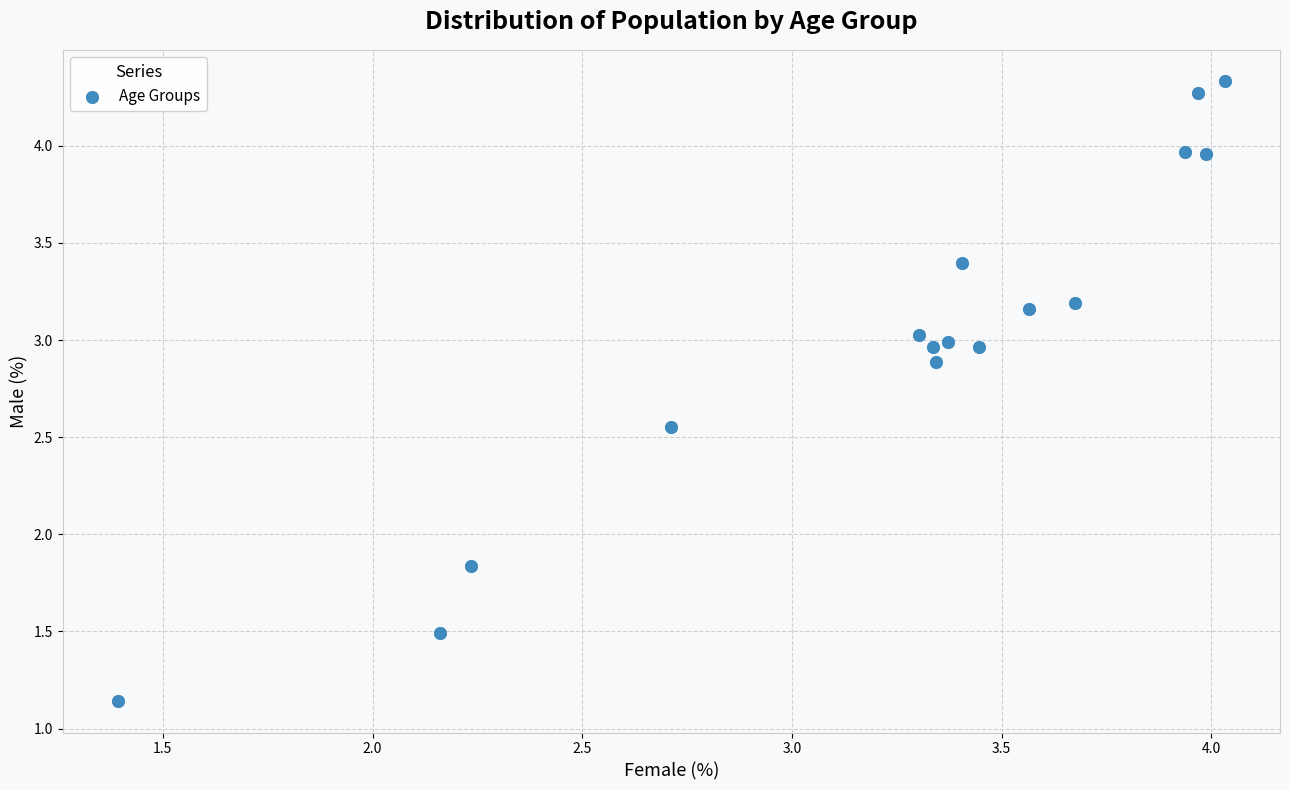

How many points are shown in the scatter plot?

16